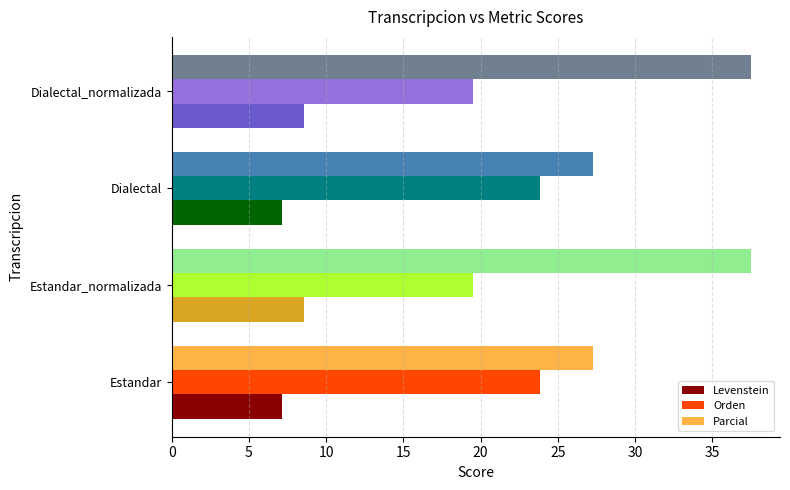

What is the spread (max minus min) of values at Dialectal?

20.1